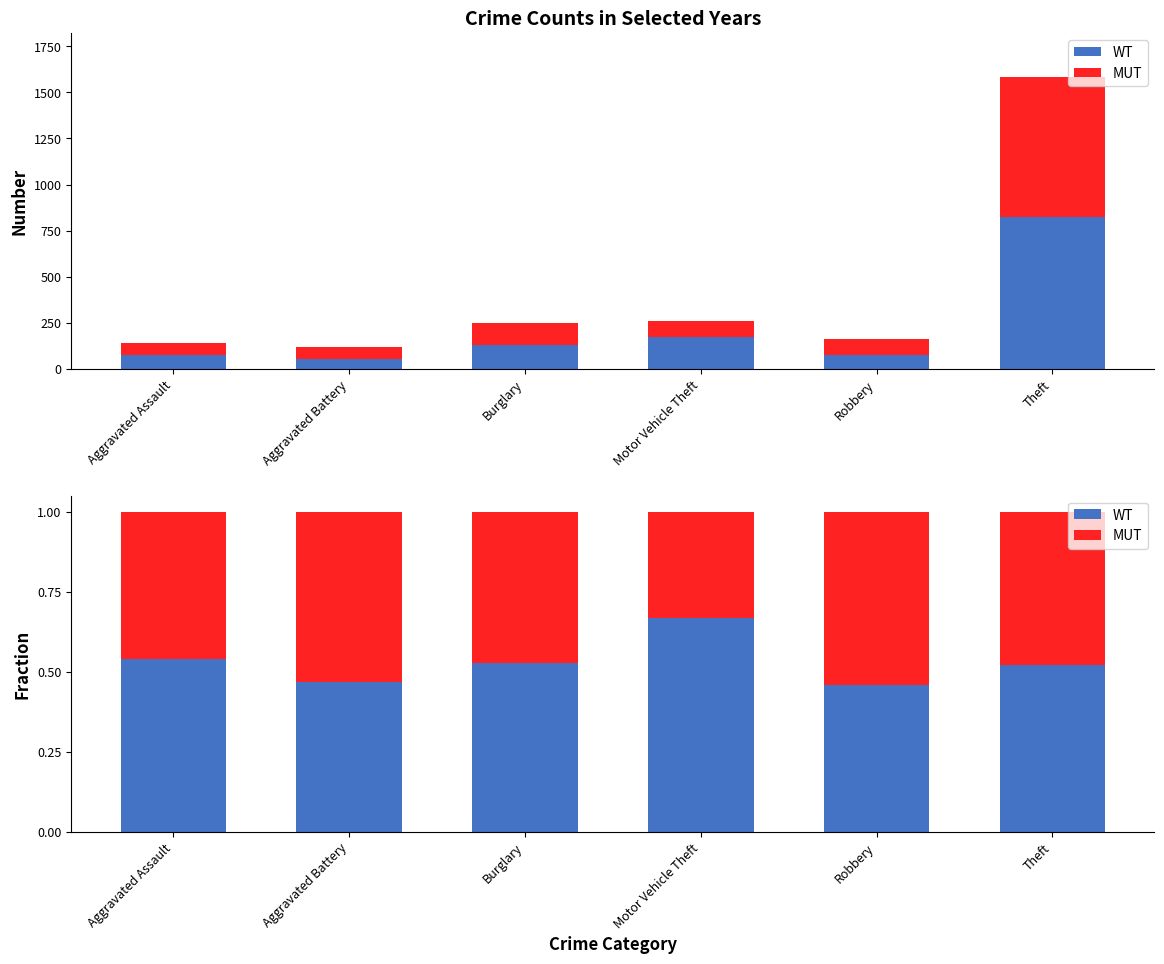

True or false: WT has a value of 0.5 at Aggravated Assault.

True